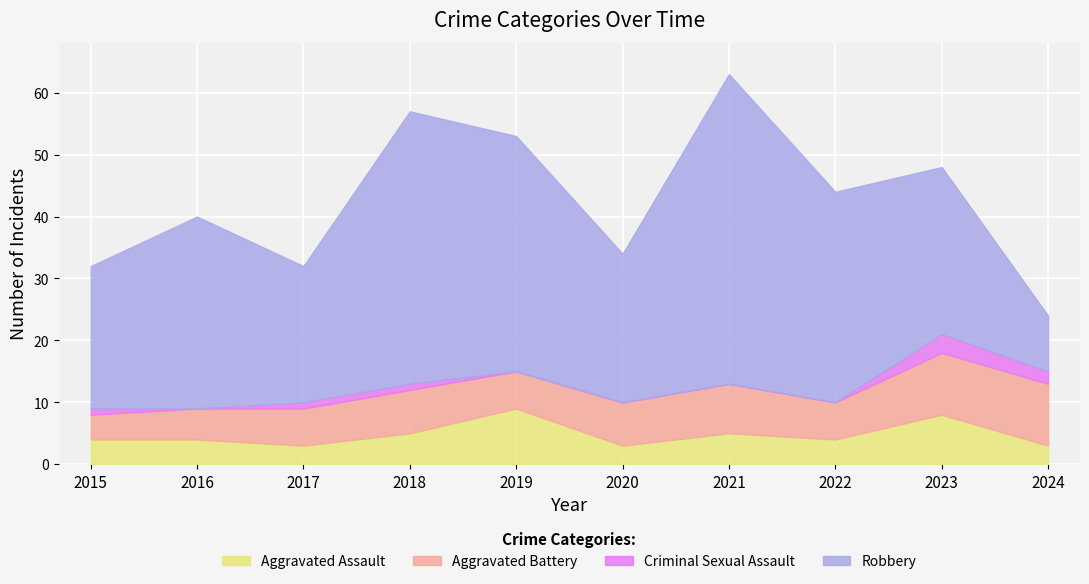

Which label corresponds to the largest value in the chart?

2021